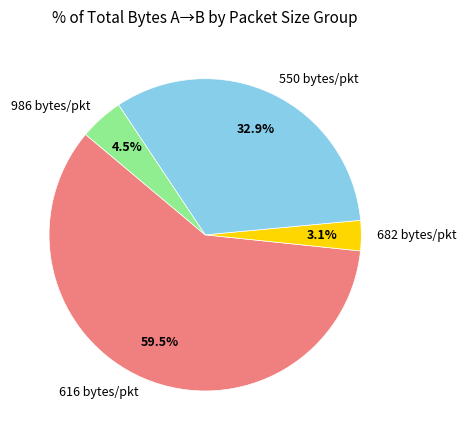

What percentage do 616 bytes/pkt and 986 bytes/pkt together represent?

64.0%